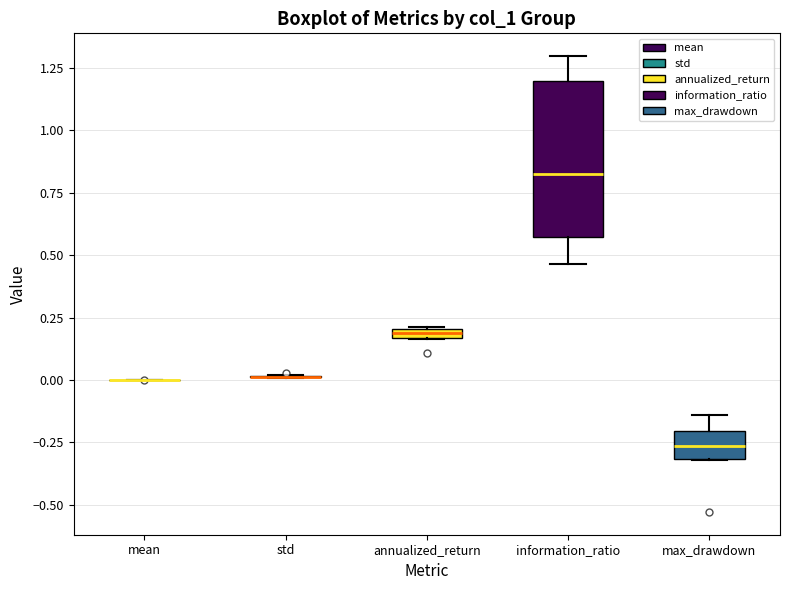

Comparing the boxes themselves (not the whiskers), which one is the tallest?

information_ratio